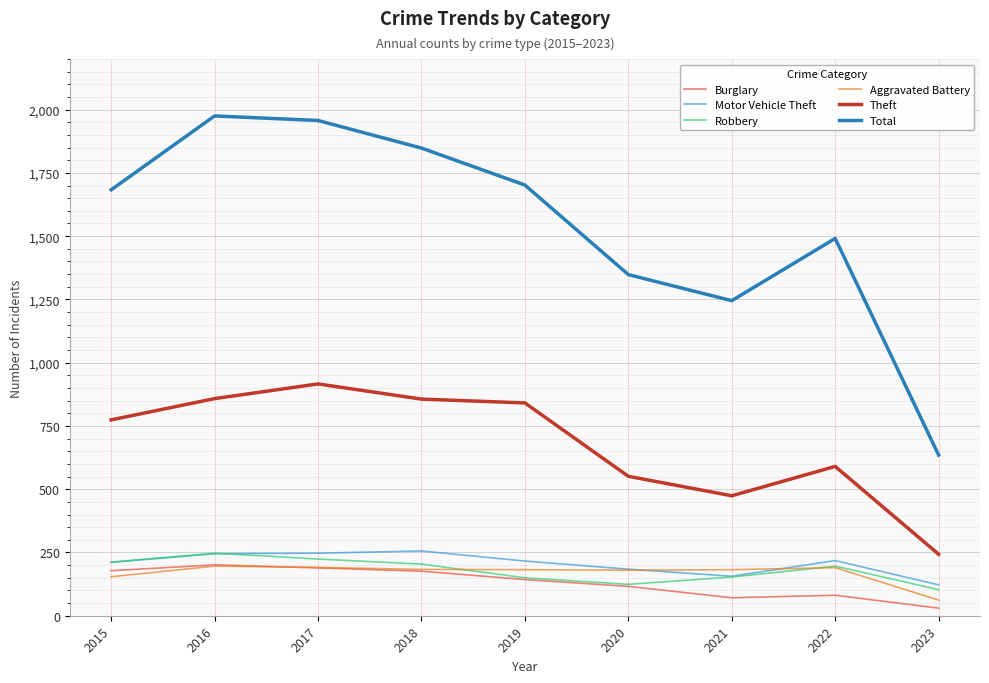

True or false: Burglary and Total cross at least once.

False